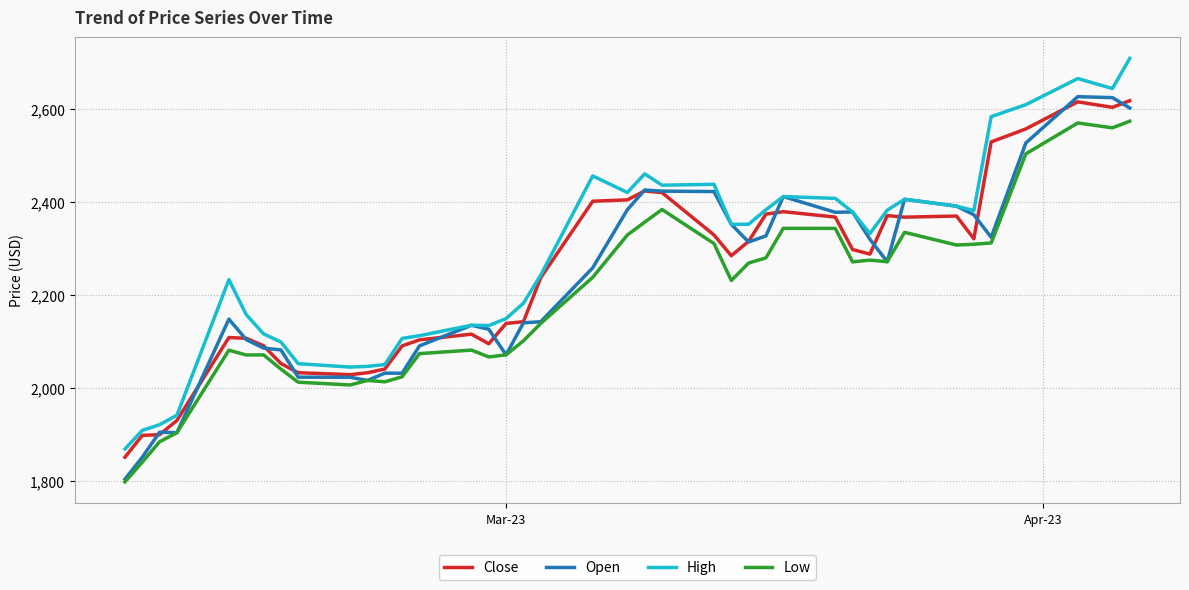

What is the greatest value displayed?

2708.3